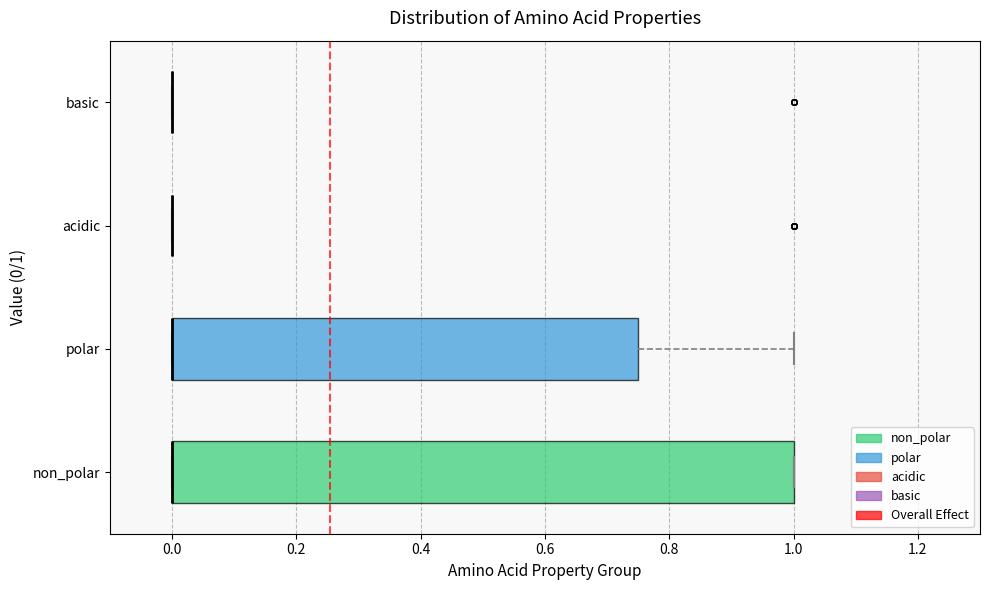

Reading bottom to top, transcribe this box plot: for each box, give where its median line is, the range the box spans, and where its two whiskers end, as read against the x-axis. The values are not printed on the chart, so give them approximately, as read against the axis.

non_polar: median 0.00 (drawn on the box's left edge), box 0.00 to 1.00, whiskers 0.00 to 1.00
polar: median 0.00 (drawn on the box's left edge), box 0.00 to 0.76, whiskers 0.00 to 1.00
acidic: box collapsed to a line at 0.00, whiskers 0.00 to 0.00
basic: box collapsed to a line at 0.00, whiskers 0.00 to 0.00